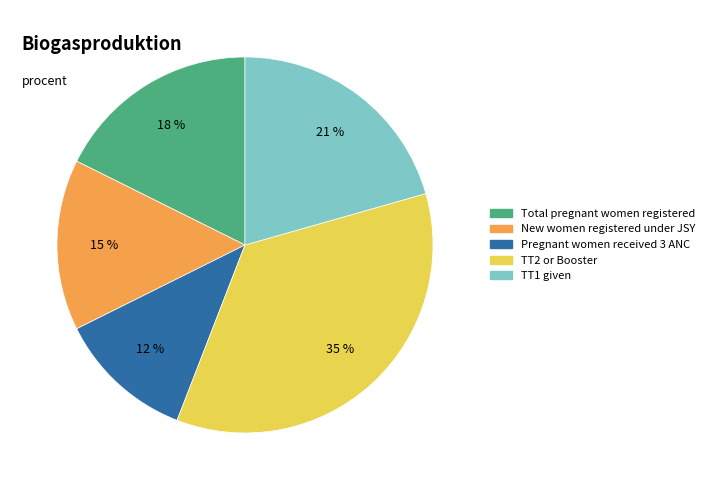

Count the number of slices in the pie.

5